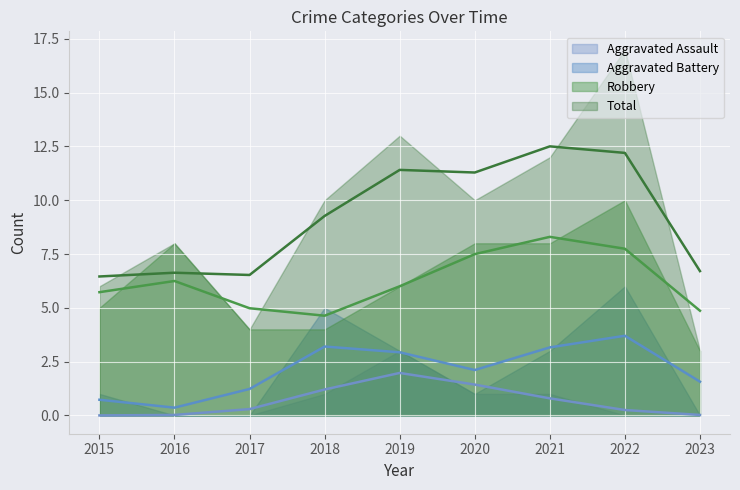

Which series has the largest total across all categories?

Total